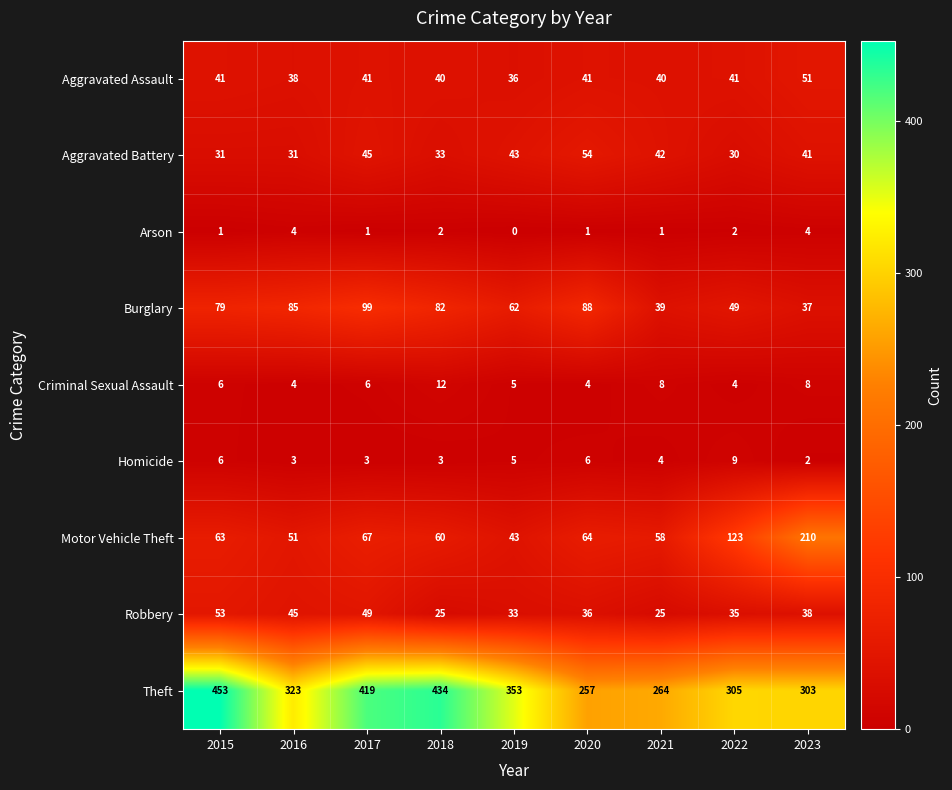

Rank the series by their maximum value, from lowest to highest.

Arson, Homicide, Criminal Sexual Assault, Aggravated Assault, Robbery, Aggravated Battery, Burglary, Motor Vehicle Theft, Theft